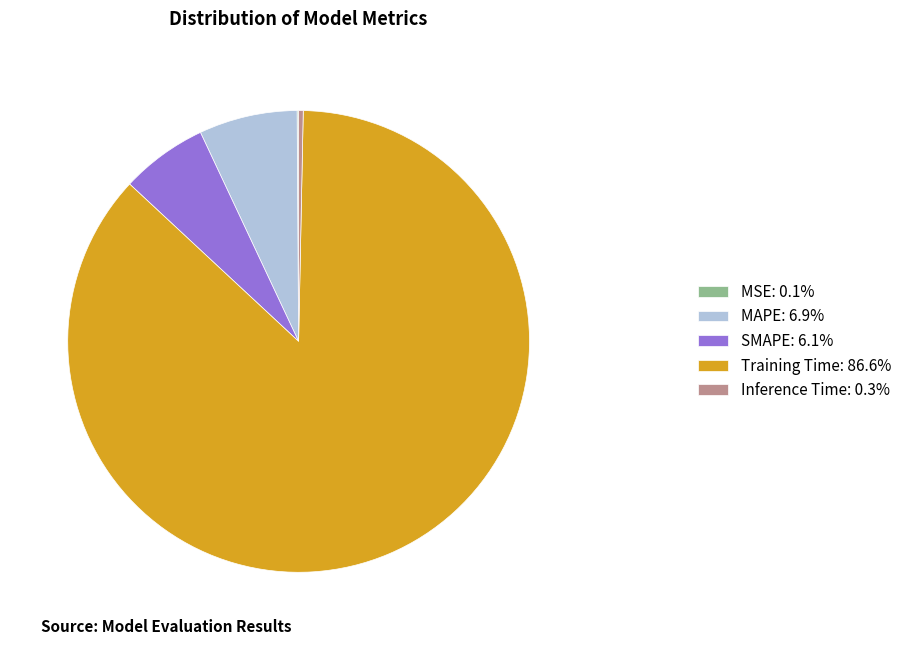

Do SMAPE and MAPE together represent more than half of the pie?

No